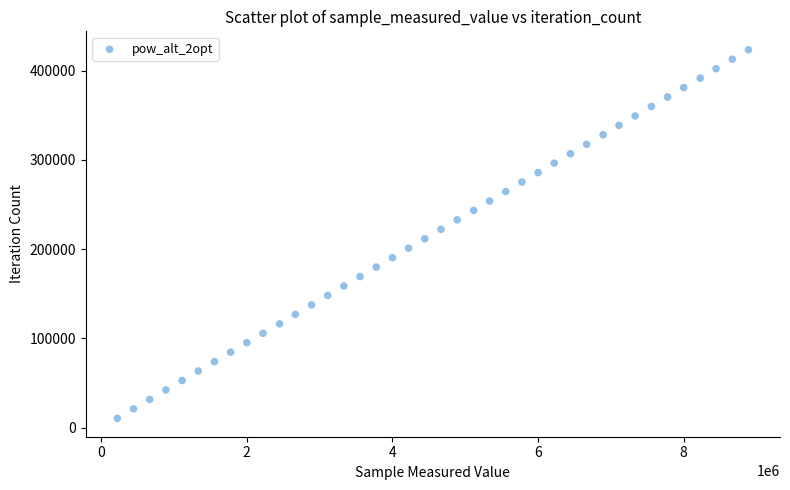

What is the range of X values (max minus min)?

8666658